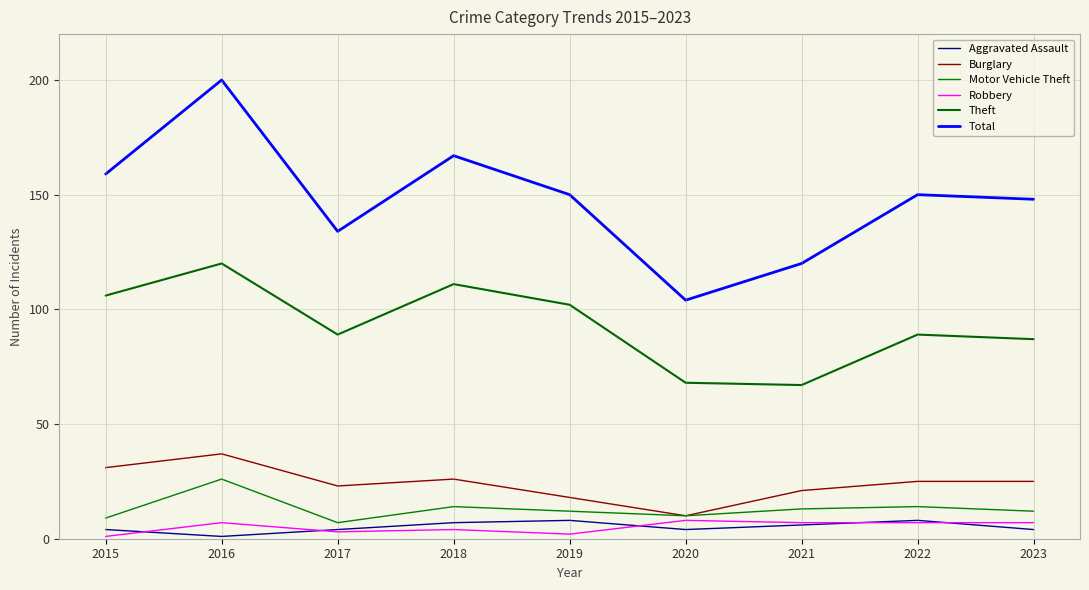

At 2019, list the series in order from smallest to largest.

Robbery, Aggravated Assault, Motor Vehicle Theft, Burglary, Theft, Total